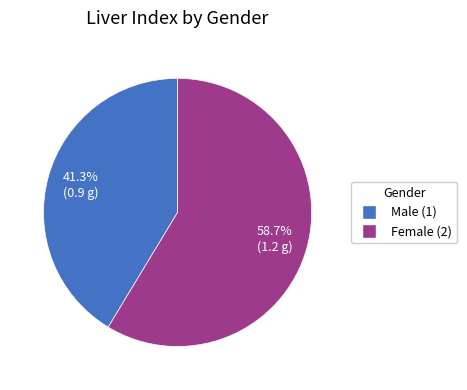

Combined, do Male (1) and Female (2) account for over 50%?

Yes